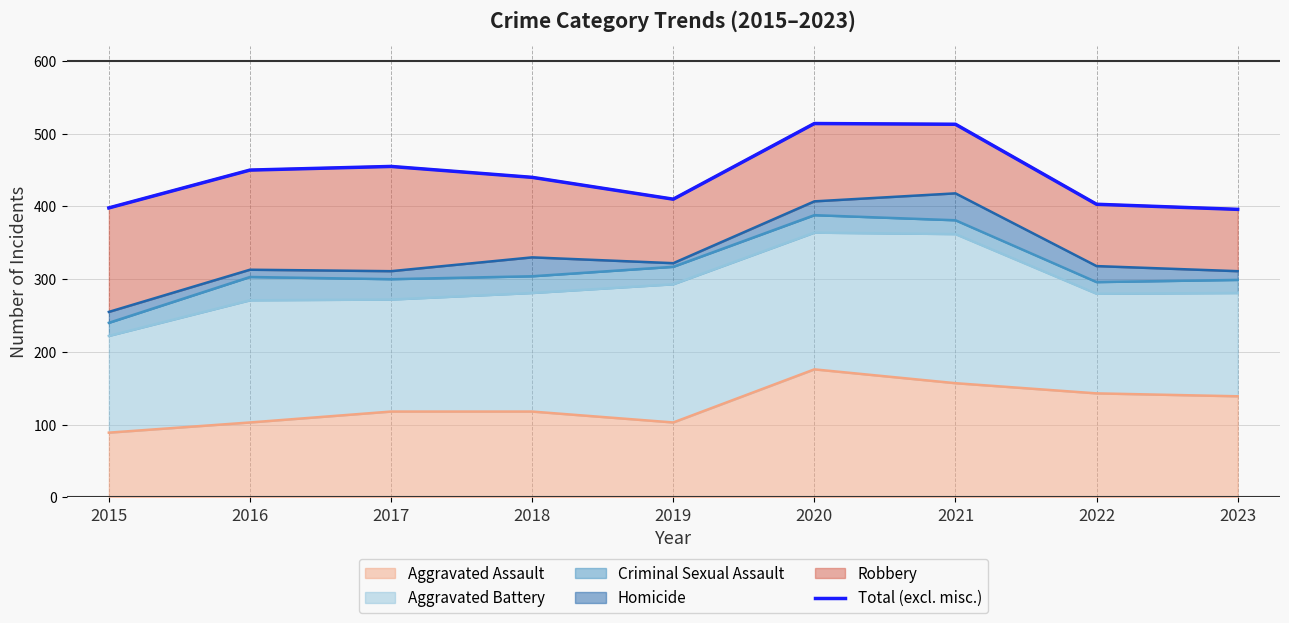

What is the minimum value shown in the chart?

396